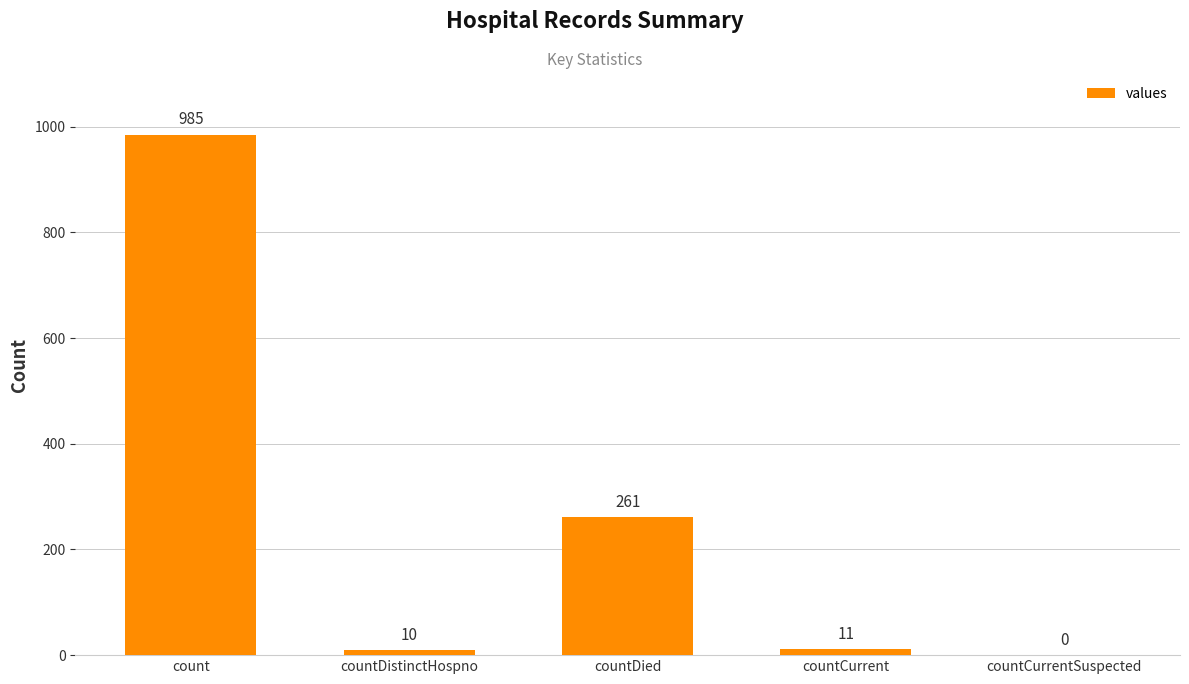

Reading right to left, extract all data points from this chart.

countCurrentSuspected=0	countCurrent=11	countDied=261	countDistinctHospno=10	count=985